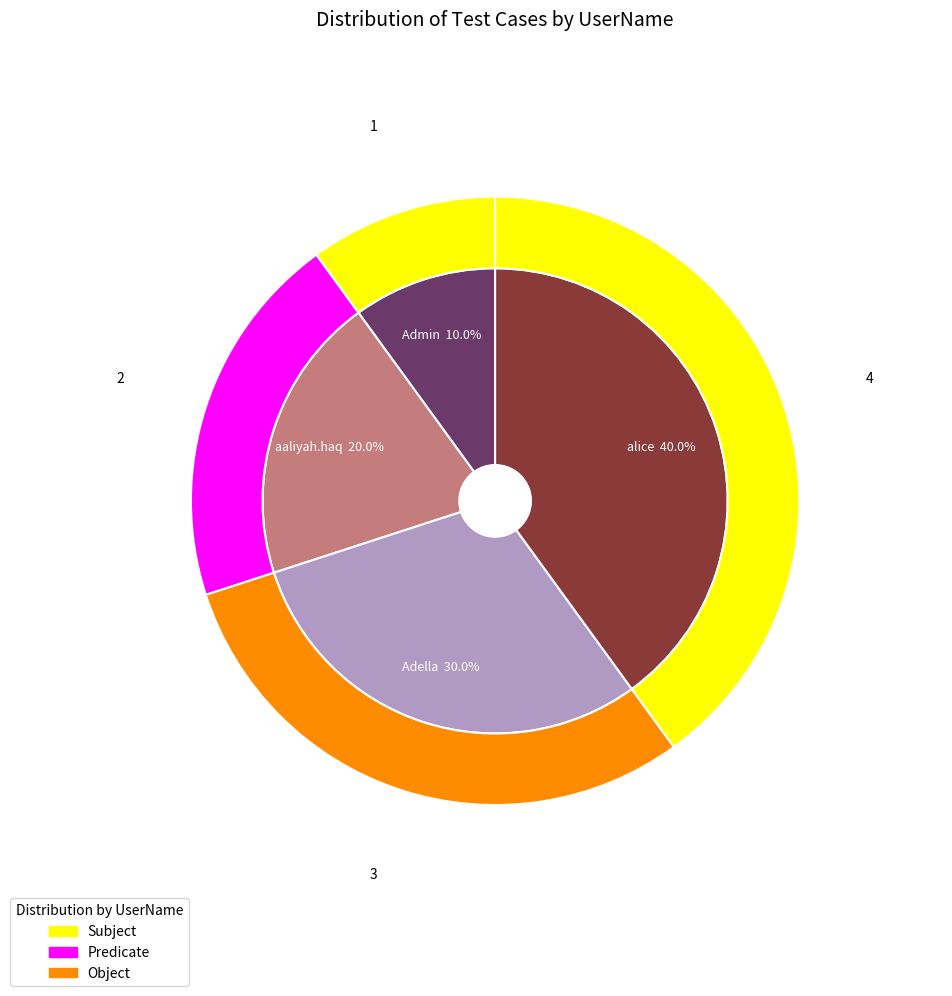

Which category has the smallest portion of the pie?

Admin